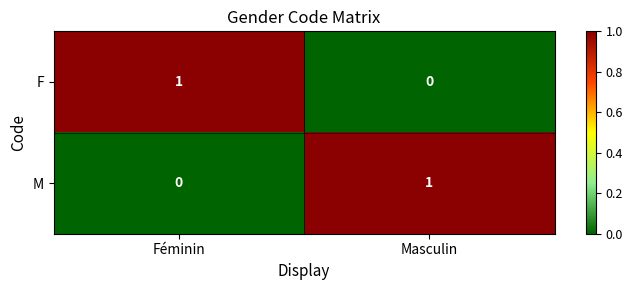

How many categories are shown in the chart?

2